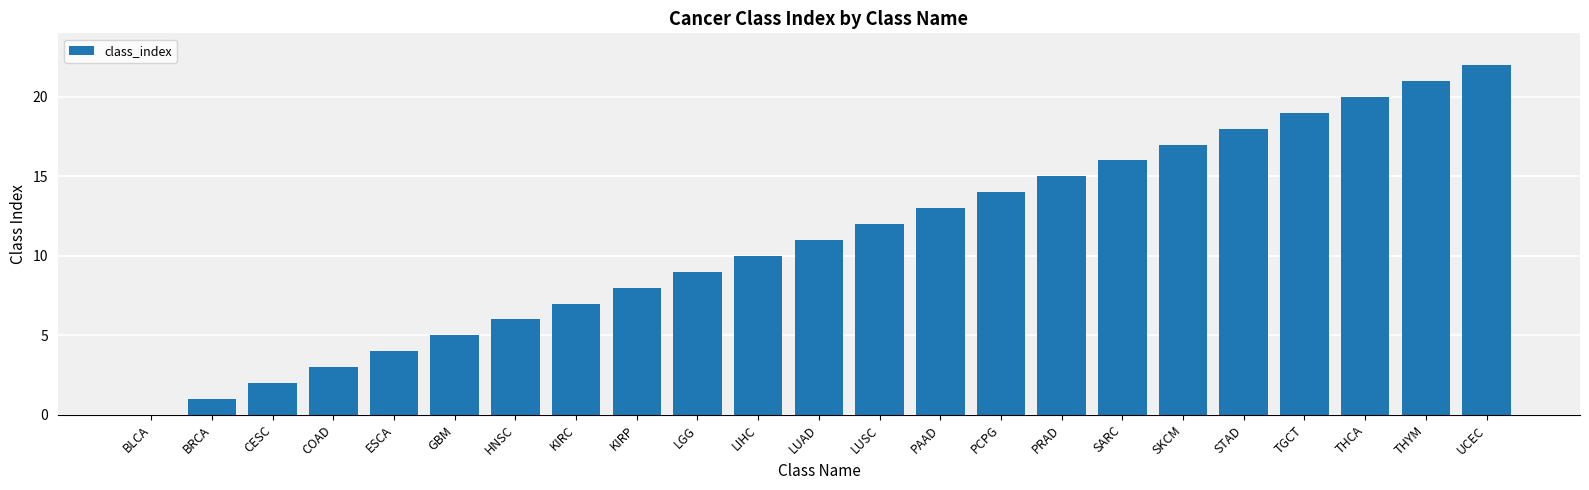

What is the greatest value displayed?

22